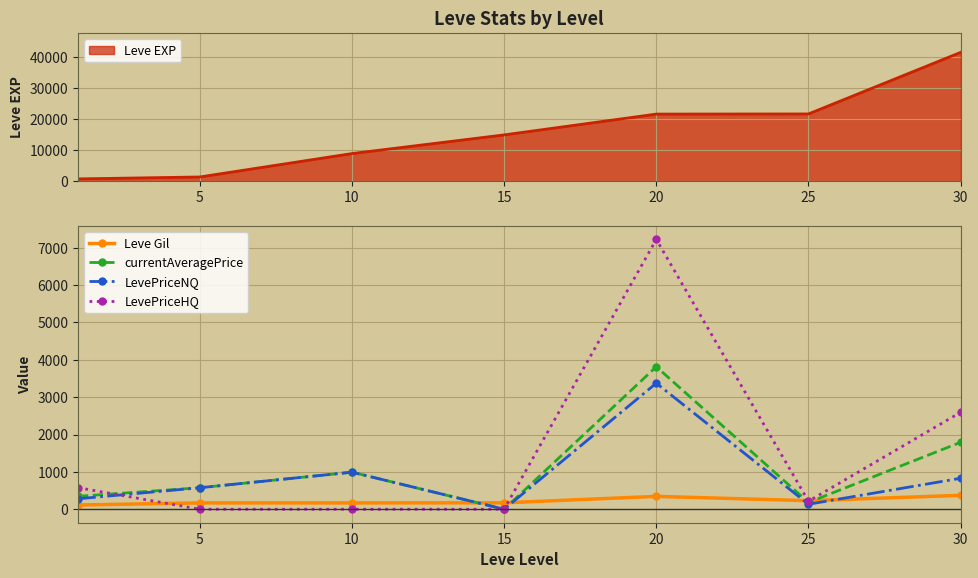

Which series has the largest total across all categories?

LevePriceHQ